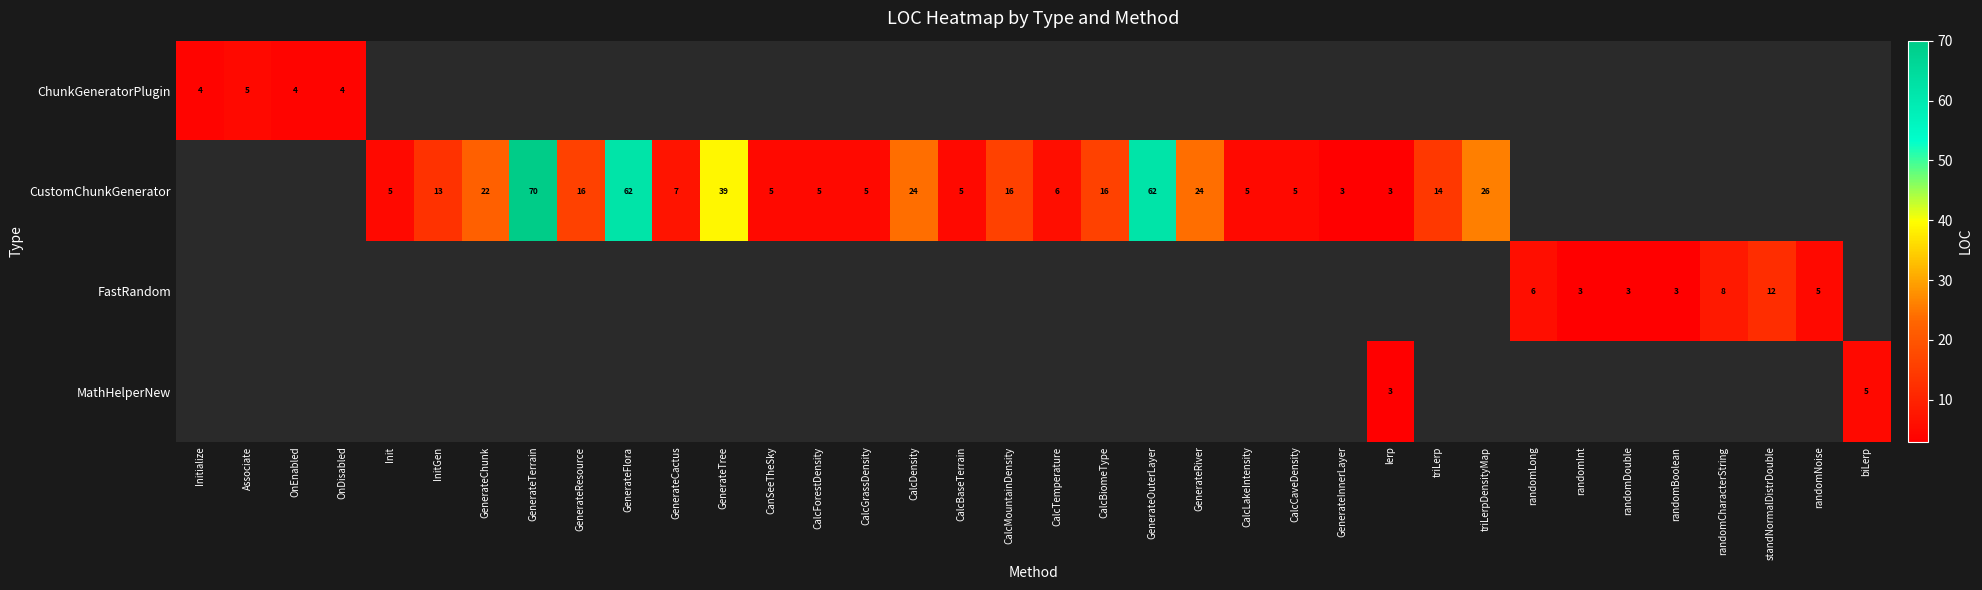

Which has a higher value, GenerateCactus or GenerateTerrain?

GenerateTerrain